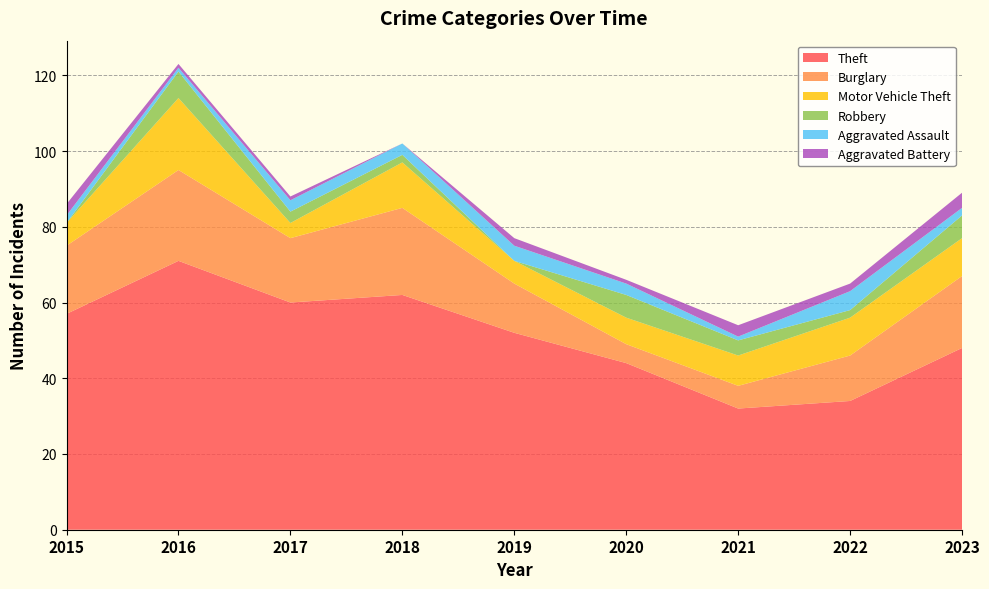

Reading left to right, extract all data points from this chart.

Theft: 57	71	60	62	52	44	32	34	48
Burglary: 18	24	17	23	13	5	6	12	19
Motor Vehicle Theft: 6	19	4	12	6	7	8	10	10
Robbery: 0	7	3	2	0	6	4	2	6
Aggravated Assault: 2	1	3	3	4	3	1	5	2
Aggravated Battery: 3	1	1	0	2	1	3	2	4